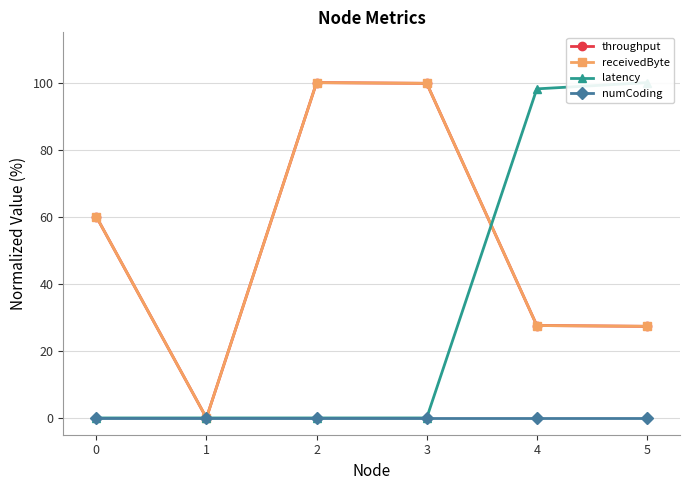

What is the value of the throughput point at the 5th from the left?

27.6